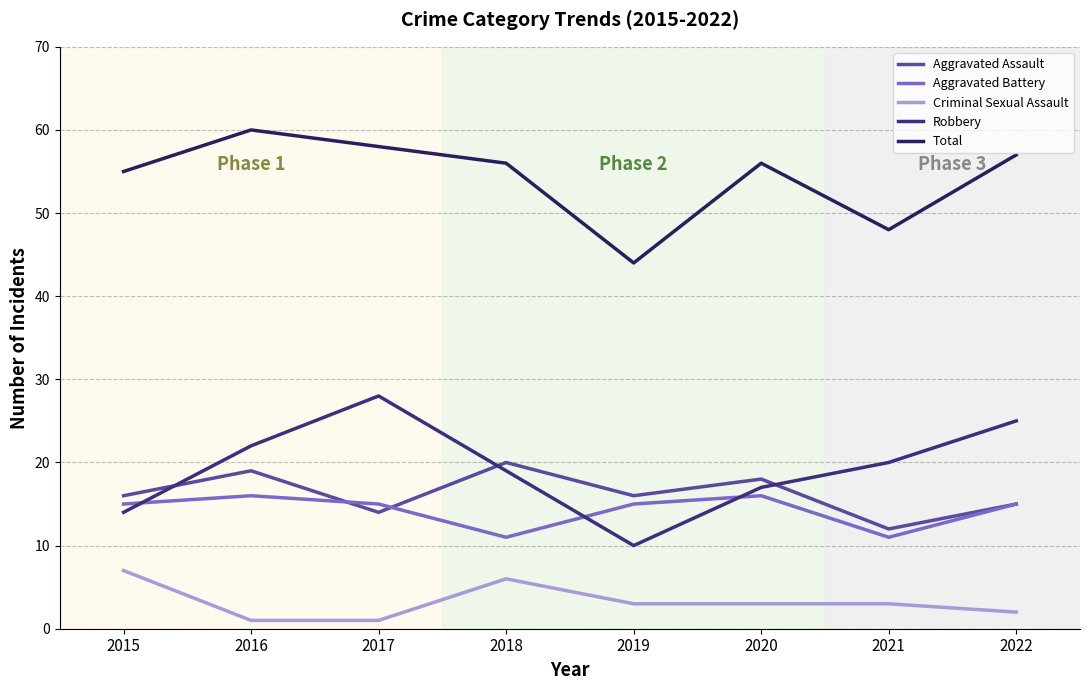

True or false: Robbery and Total cross at least once.

False